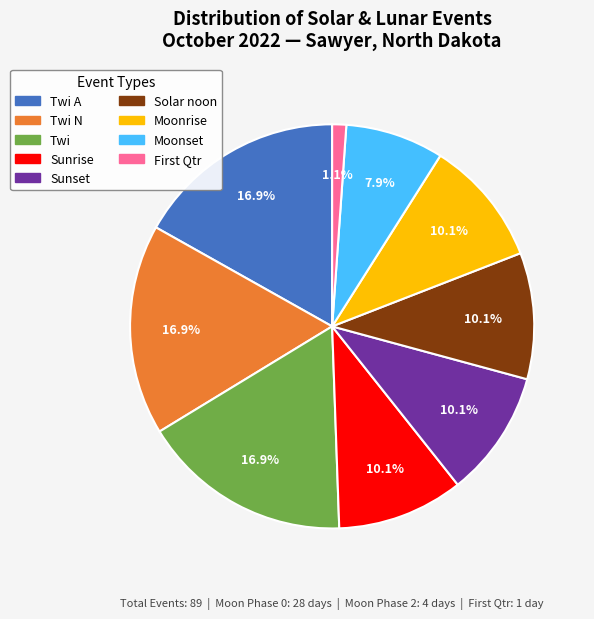

Is it true that Twi A is 53% of the pie?

False